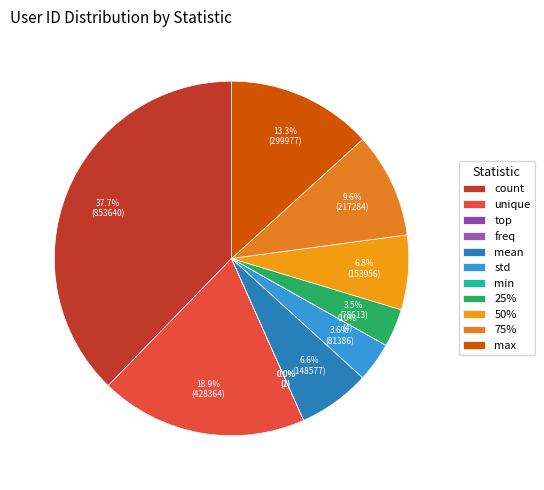

To the nearest percent, what is the difference between the largest and smallest slice percentages?

38%